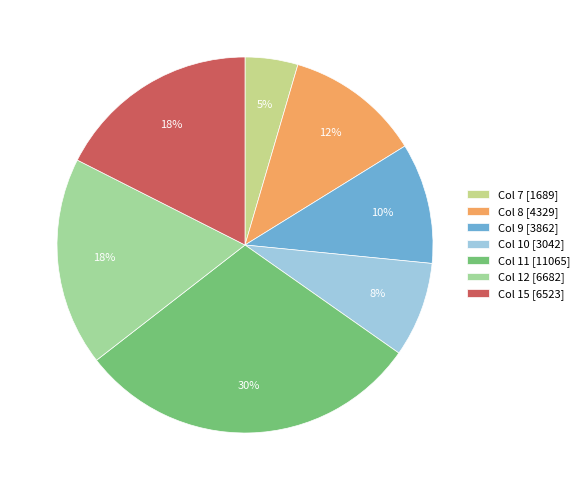

How many slices are in this pie chart?

7